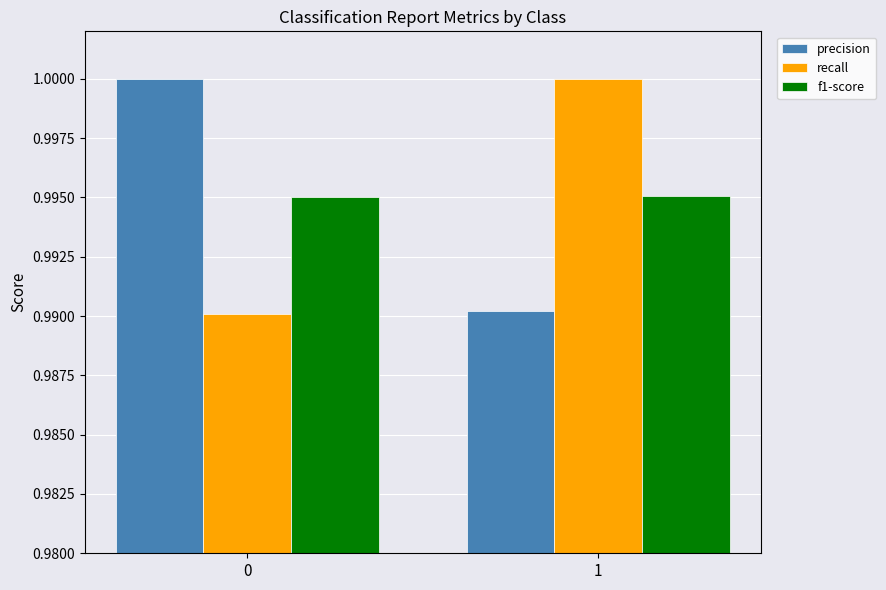

What is the sum of all f1-score values?

2.0